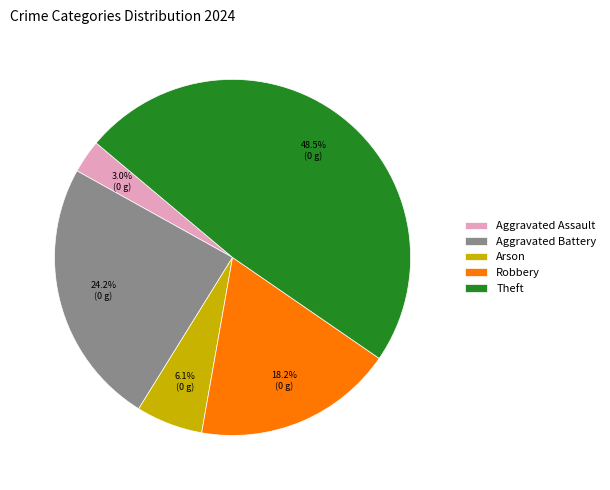

Which slice is the smallest?

Aggravated Assault